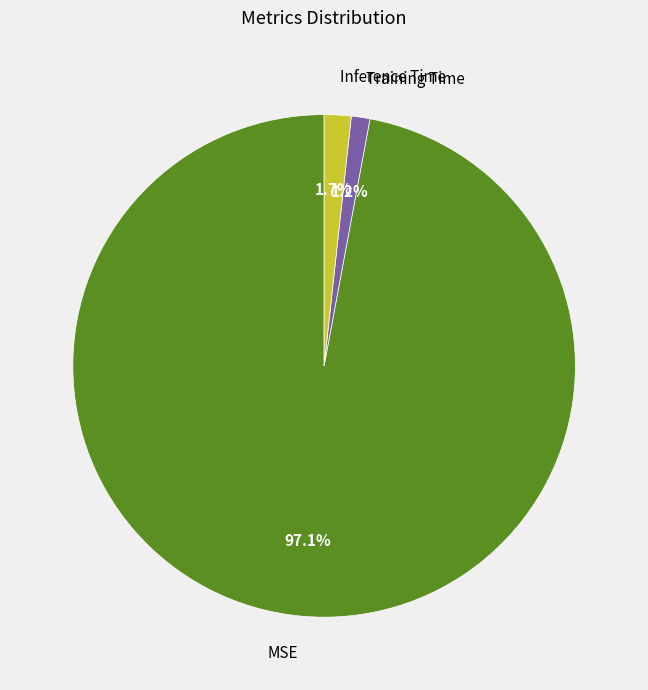

Between Inference Time and Training Time, which is larger?

Inference Time